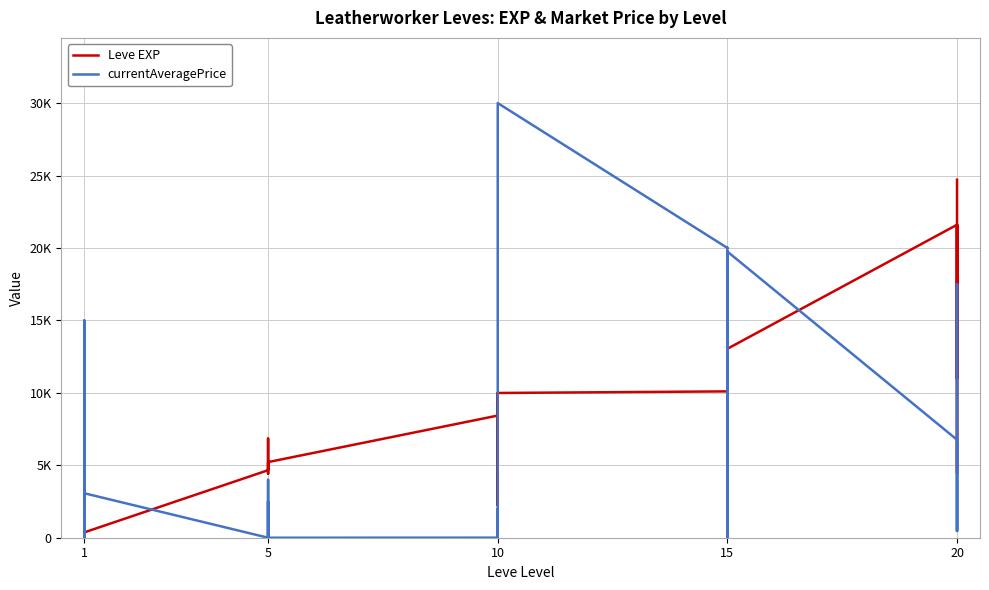

List the series in order of their overall mean, highest first.

Leve EXP, currentAveragePrice